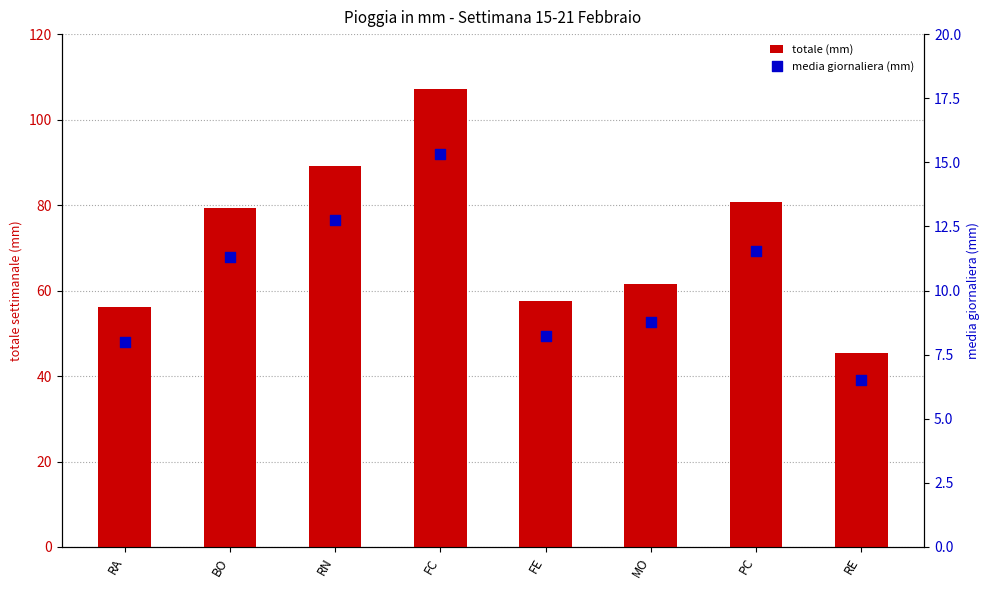

At how many categories does at least one series exceed 48?

7